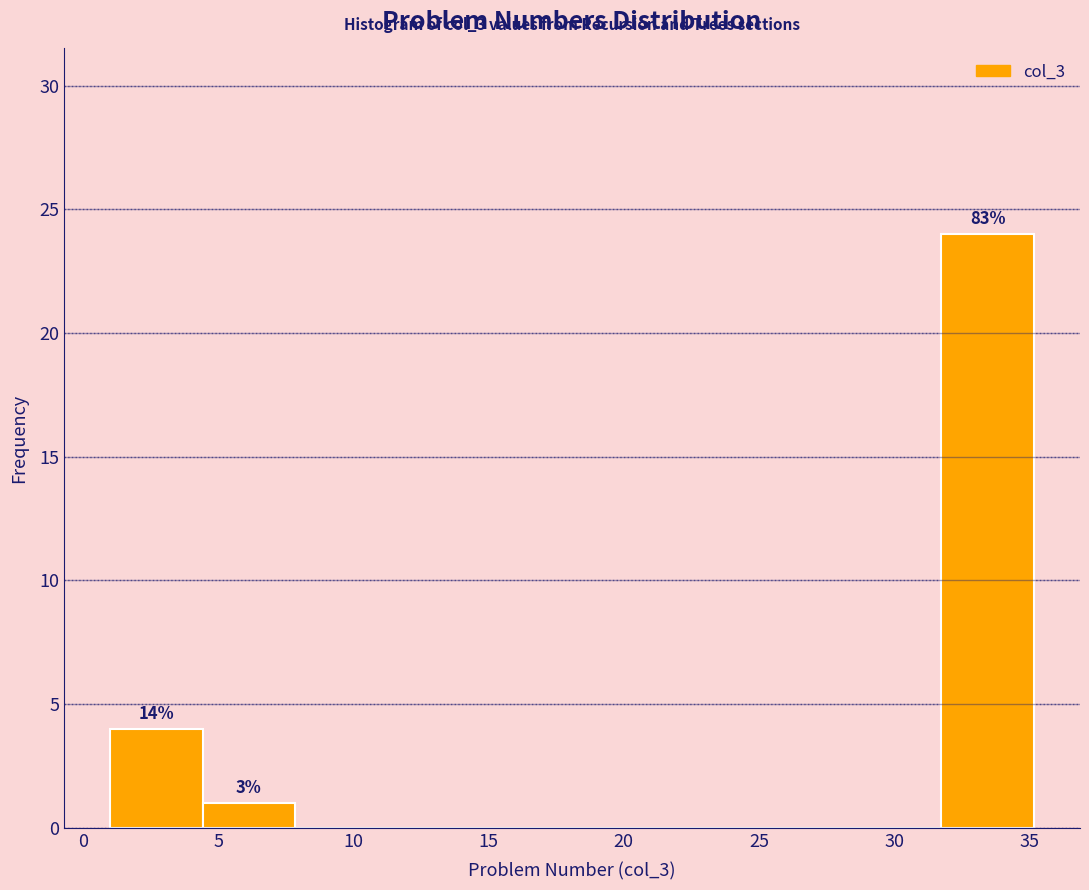

Which range on the x-axis has the tallest bar?

32.0 to 35.0